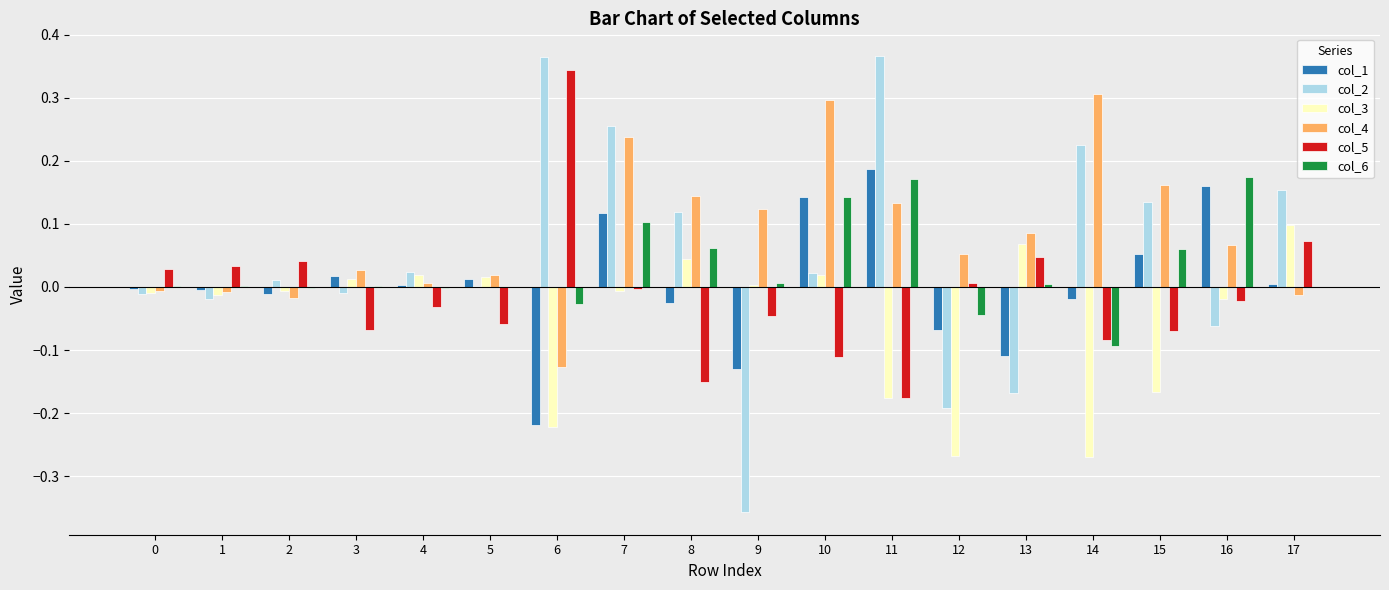

The value of col_6 at 8 is 0.1. True or false?

True